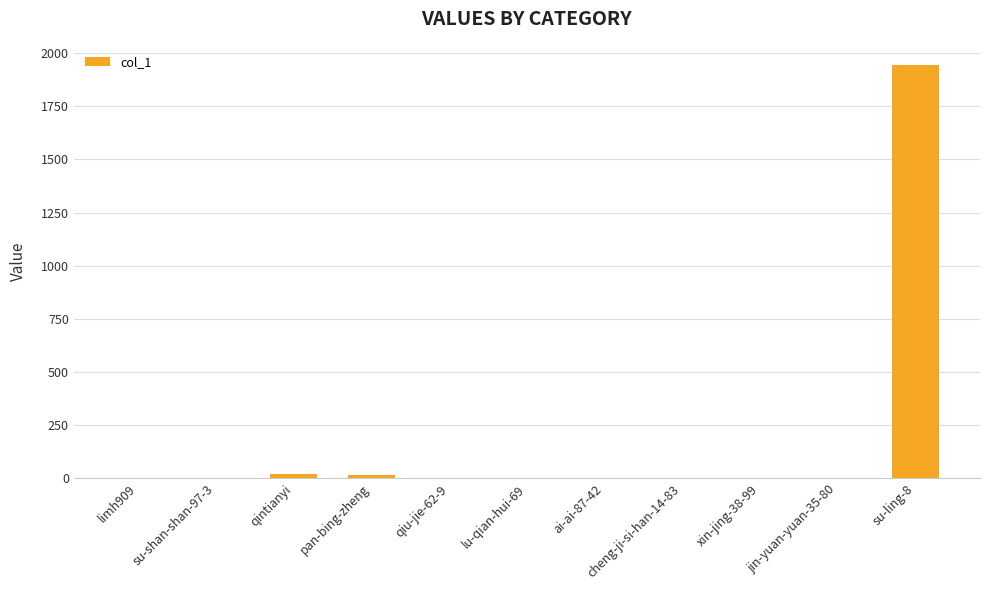

What is the maximum value shown in the chart?

1943